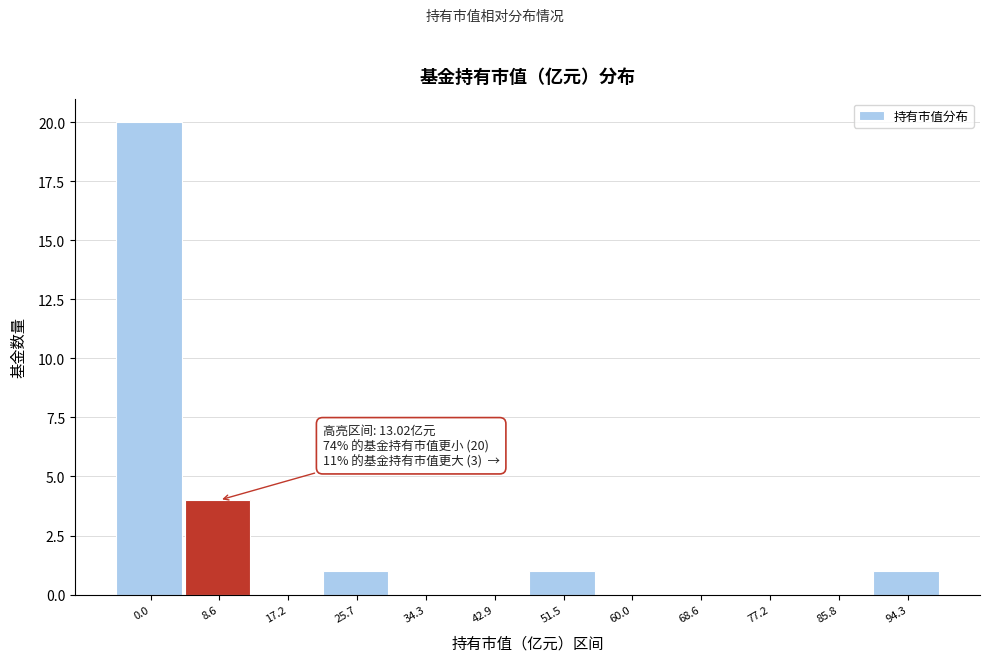

Reading left to right, what are all the values shown in this chart?

0.0=20	8.6=4	17.2=0	25.7=1	34.3=0	42.9=0	51.5=1	60.0=0	68.6=0	77.2=0	85.8=0	94.3=1